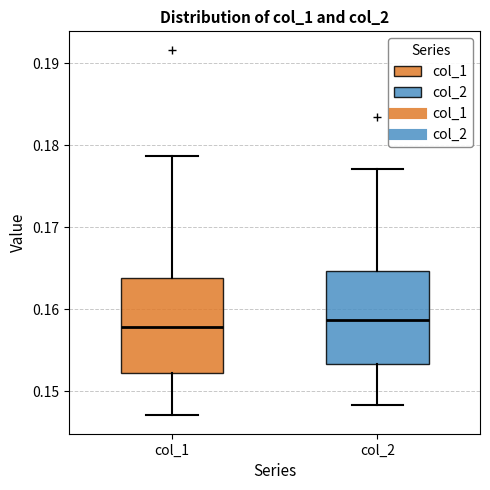

Where does the median line of the box for col_2 sit on the y-axis? The values are not printed on the chart, so give them approximately, as read against the axis.

0.159